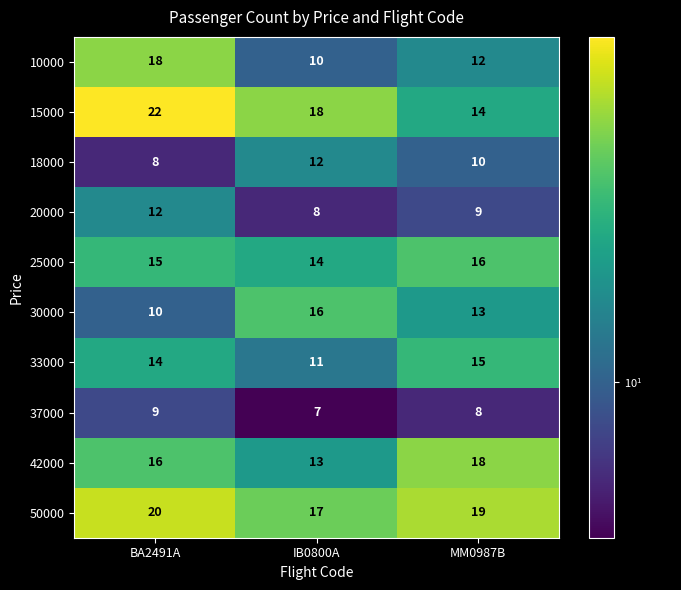

What is the difference between the highest and lowest values at MM0987B?

11